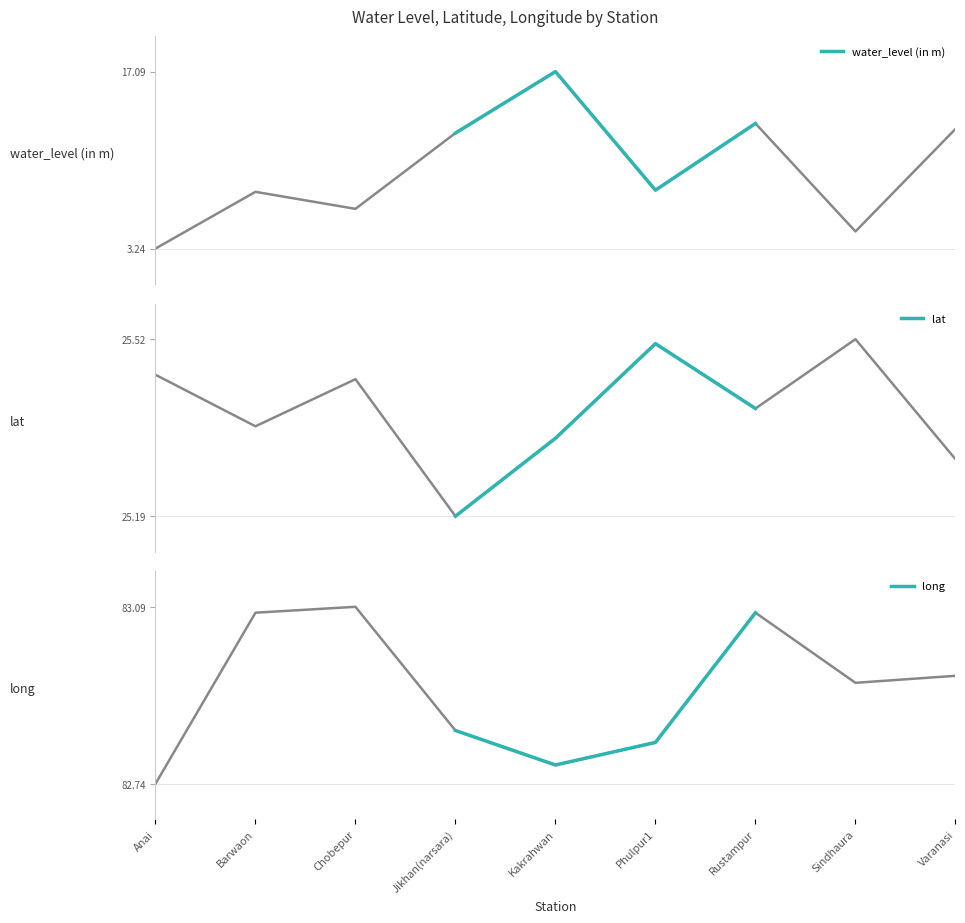

Which series has the largest total across all categories?

long